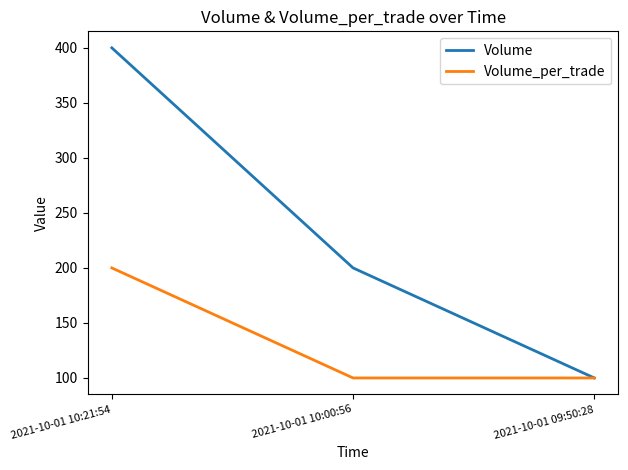

Rank the categories by Volume value from highest to lowest.

2021-10-01 10:21:54, 2021-10-01 10:00:56, 2021-10-01 09:50:28